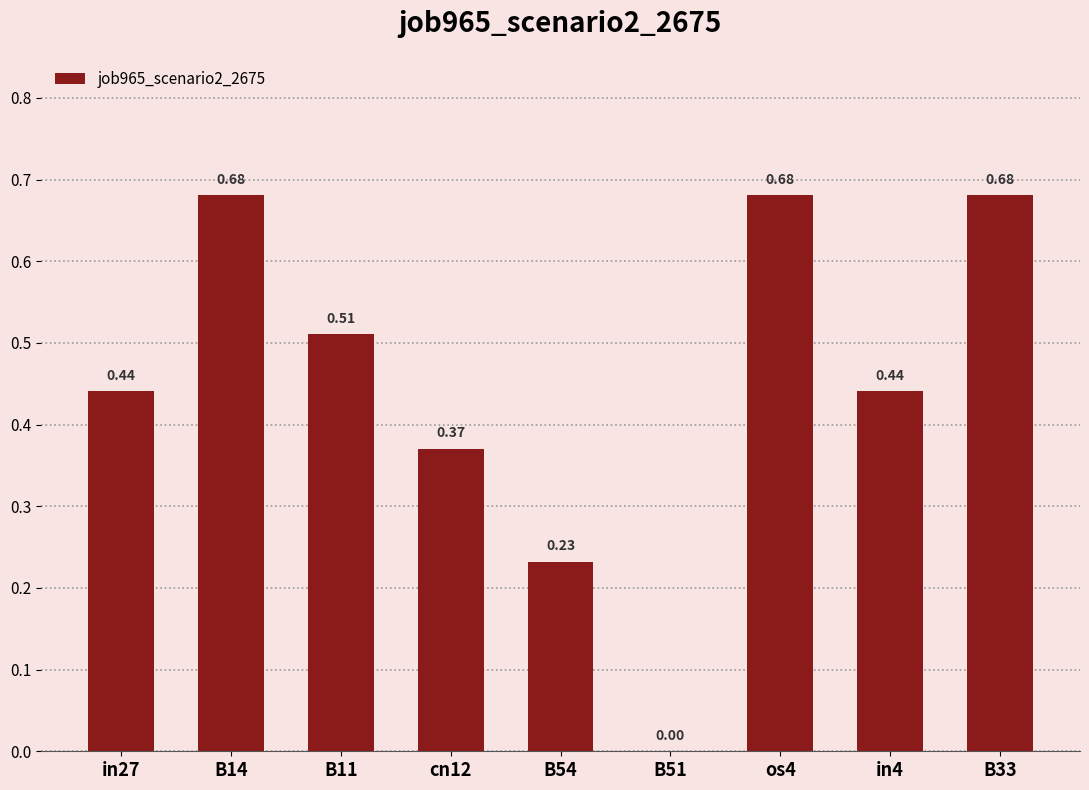

Between B14 and in4, which is larger?

B14